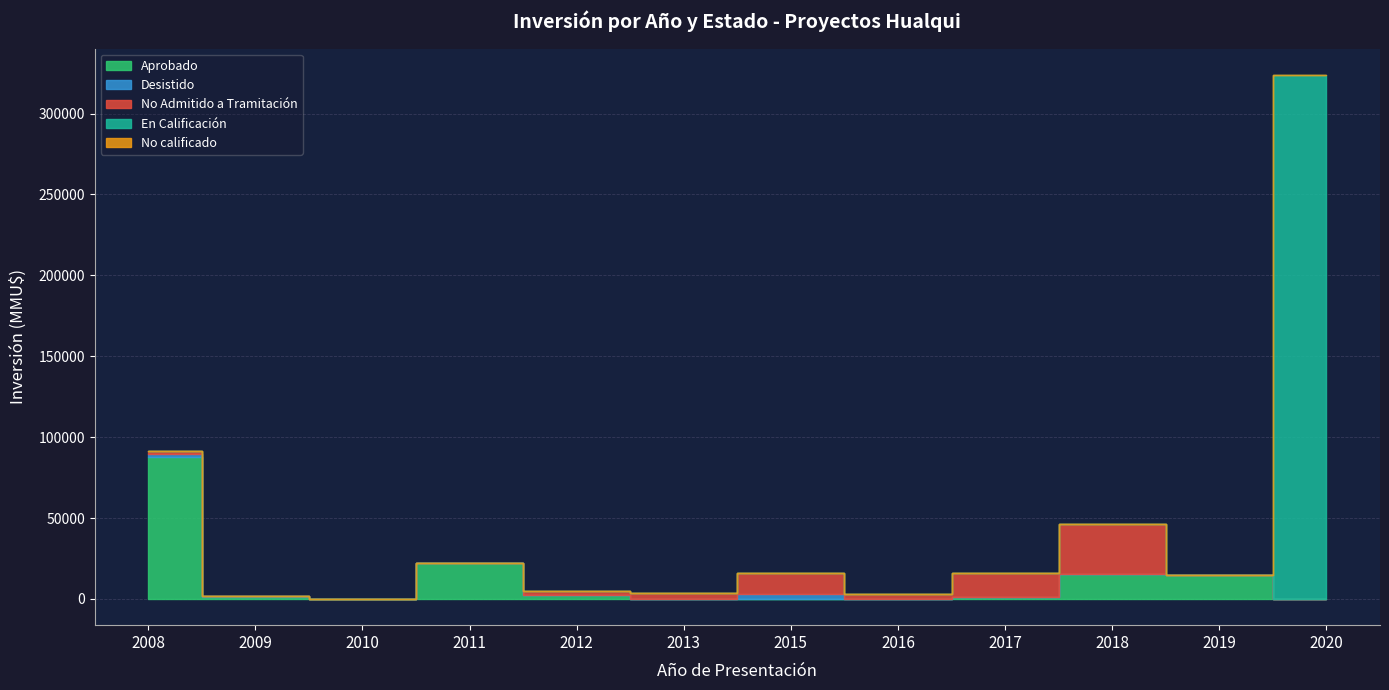

True or false: Aprobado has more than 1 points higher than both neighbors.

True